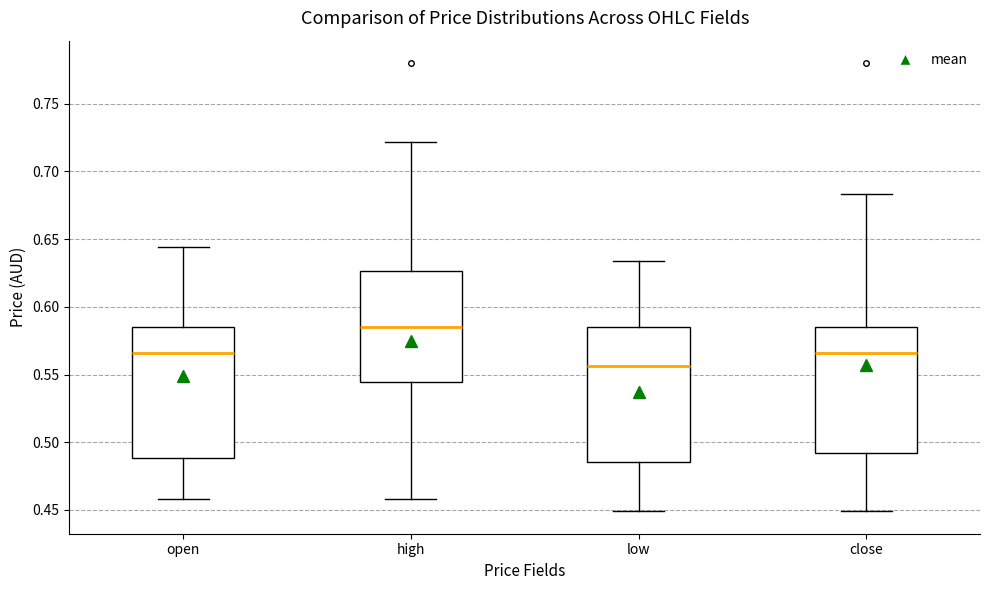

Reading left to right, transcribe this box plot: for each box, give where its median line is, the range the box spans, and where its two whiskers end, as read against the y-axis. The values are not printed on the chart, so give them approximately, as read against the axis.

open: median 0.565, box 0.490 to 0.585, whiskers 0.460 to 0.645
high: median 0.585, box 0.545 to 0.625, whiskers 0.460 to 0.720
low: median 0.555, box 0.485 to 0.585, whiskers 0.450 to 0.635
close: median 0.565, box 0.490 to 0.585, whiskers 0.450 to 0.685